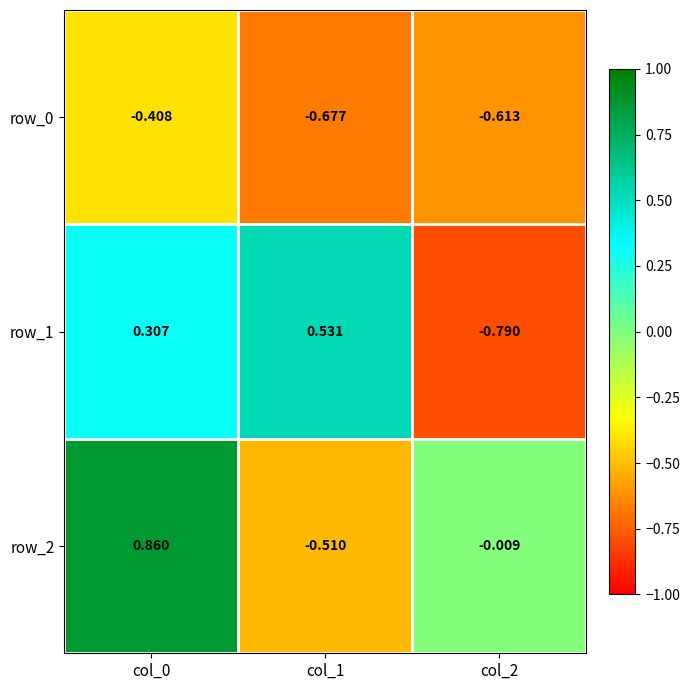

Which series has the widest spread of values?

row_2